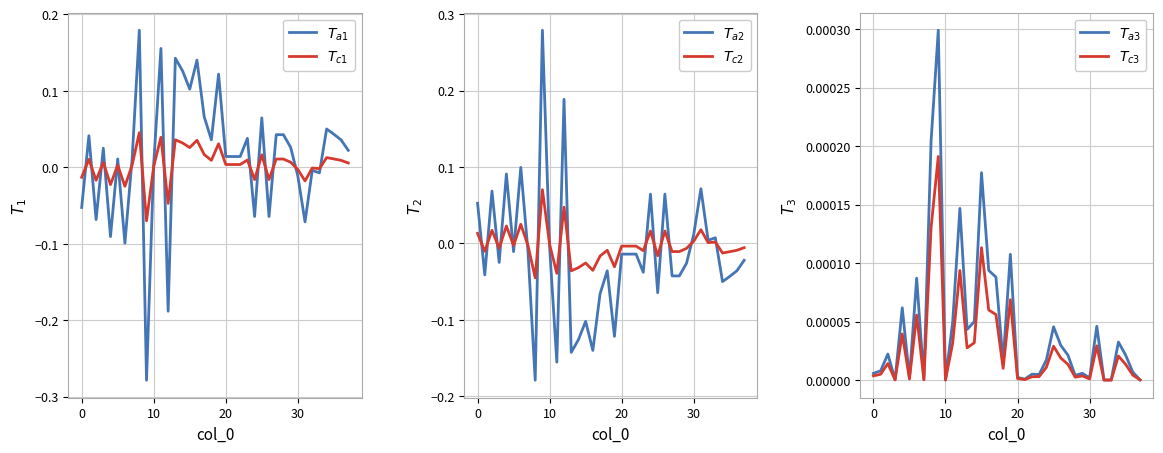

How many positive values does the $T_{a2}$ series have?

12